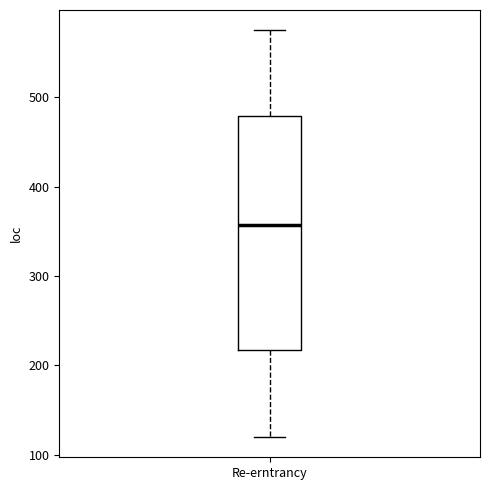

Where is the lower edge of the box for Re-erntrancy on the y-axis? The values are not printed on the chart, so give them approximately, as read against the axis.

220